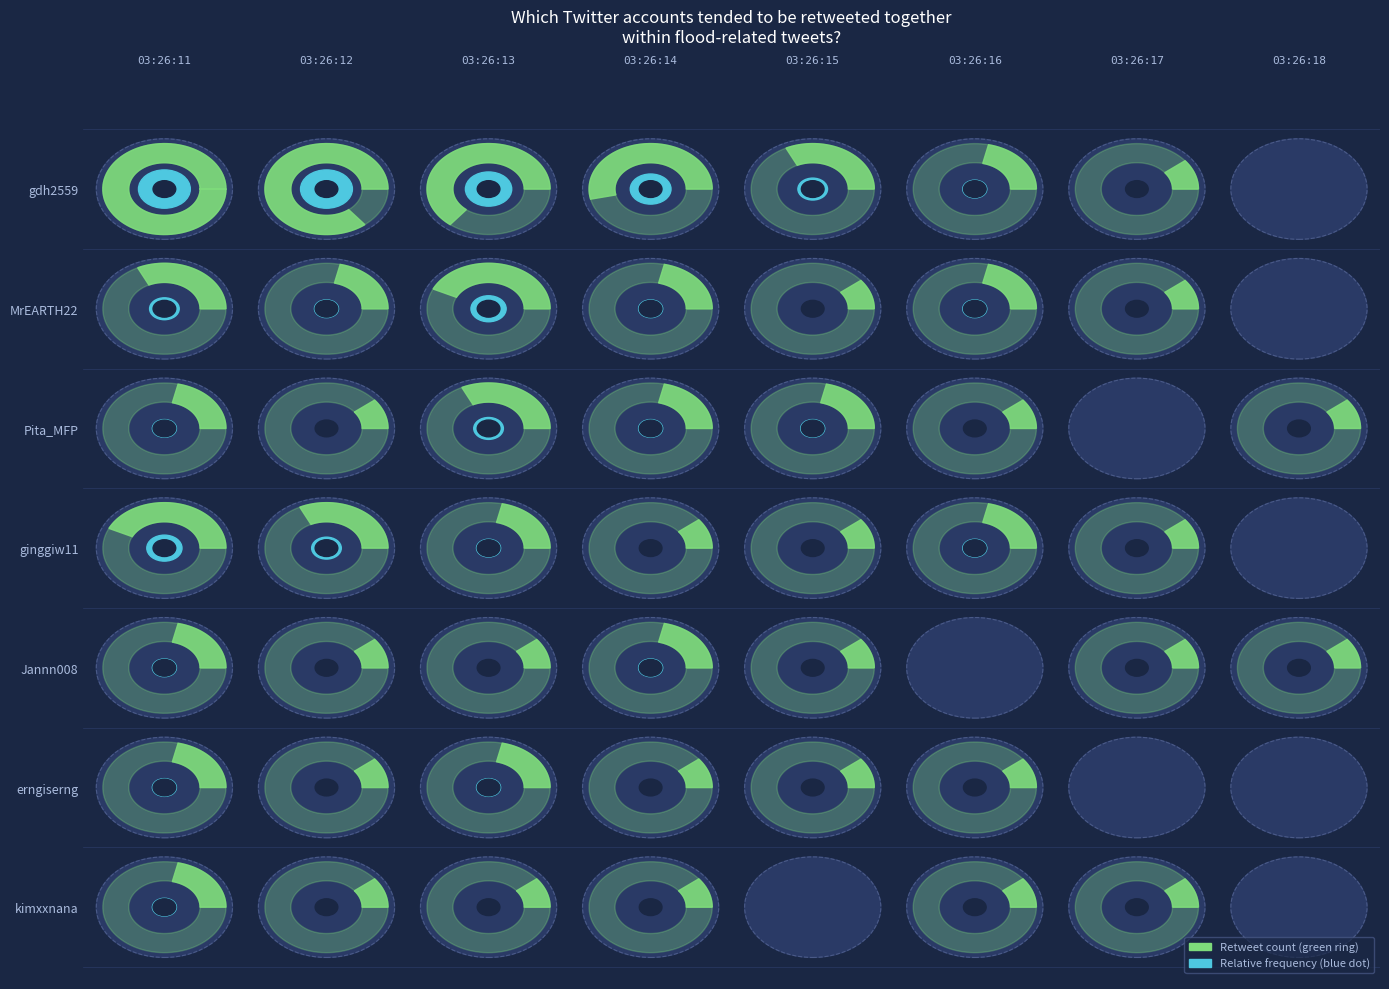

List the series in order of their peak value, lowest first.

Jannn008, erngiserng, kimxxnana, Pita_MFP, MrEARTH22, ginggiw11, gdh2559